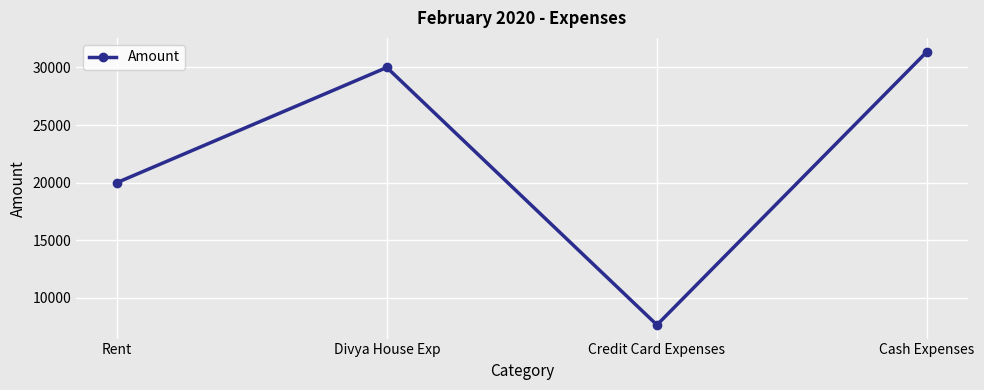

What is the sum of all values?

89044